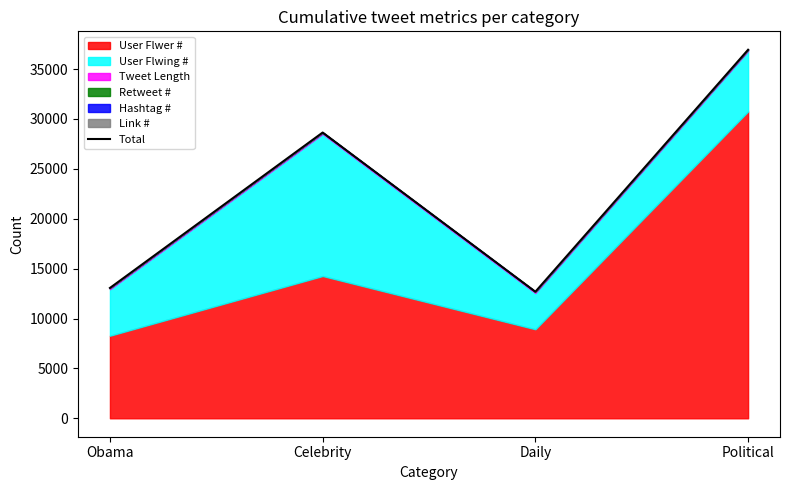

Does the chart display data point markers on the line(s)?

No